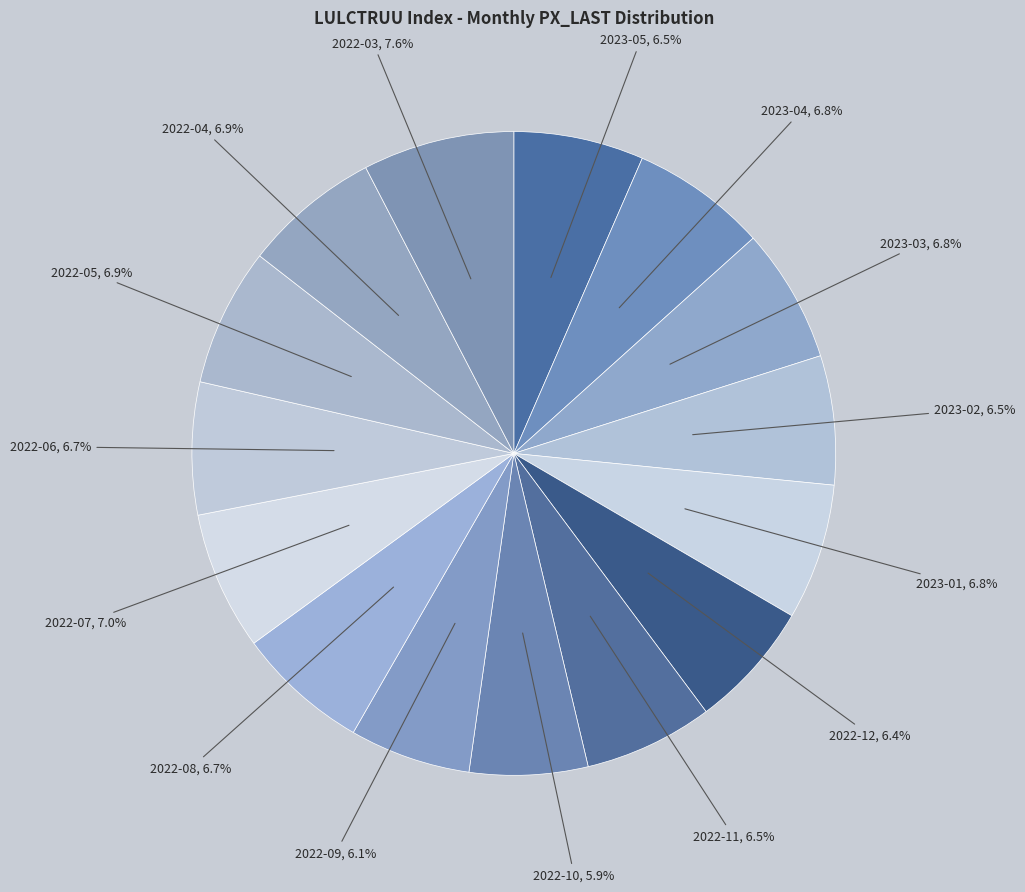

What portion of the pie excludes 2022-11?

93.5%